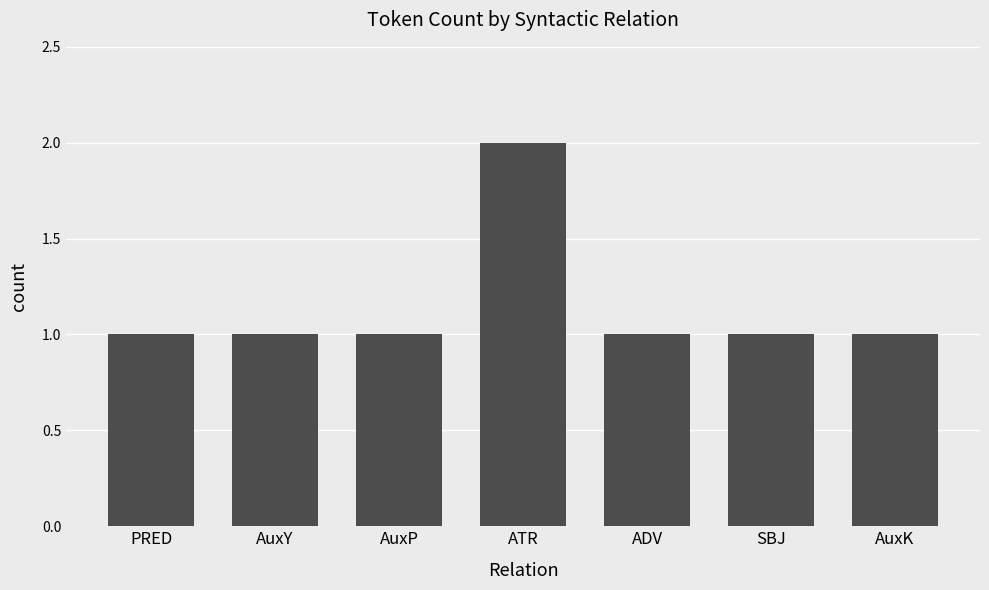

What is the value of the 6th bar from the left?

1